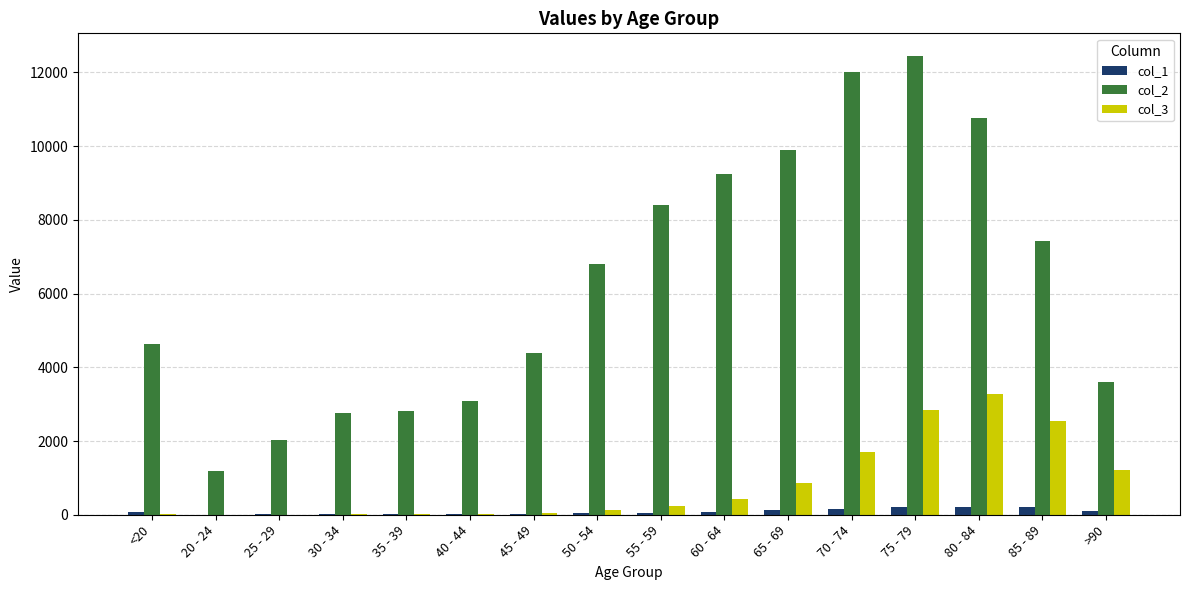

At which label does col_2 reach its peak?

75 - 79